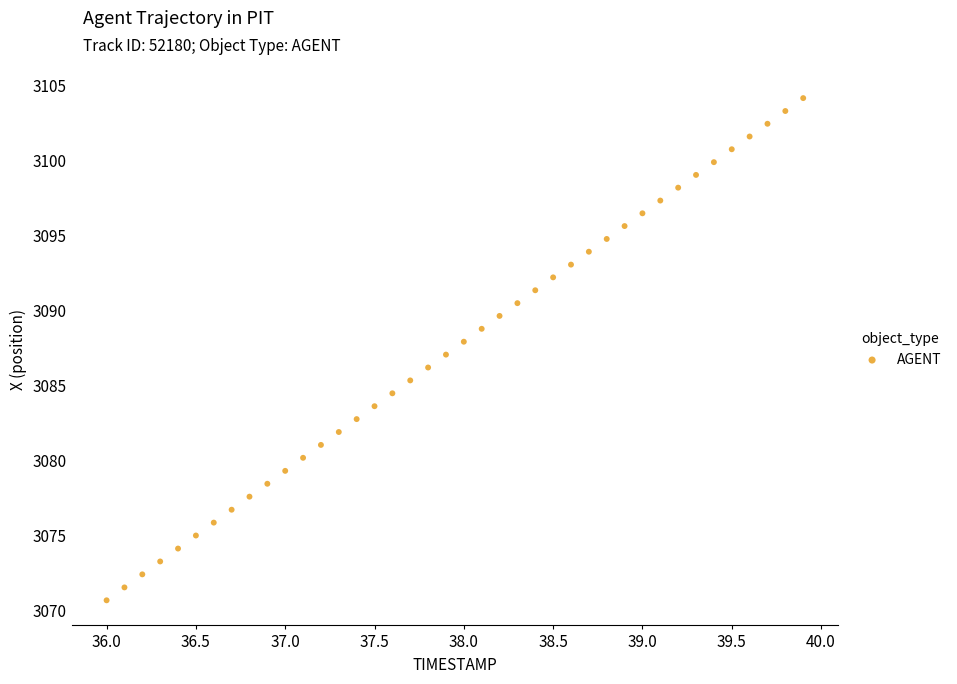

What is the range of Y values (max minus min)?

33.5